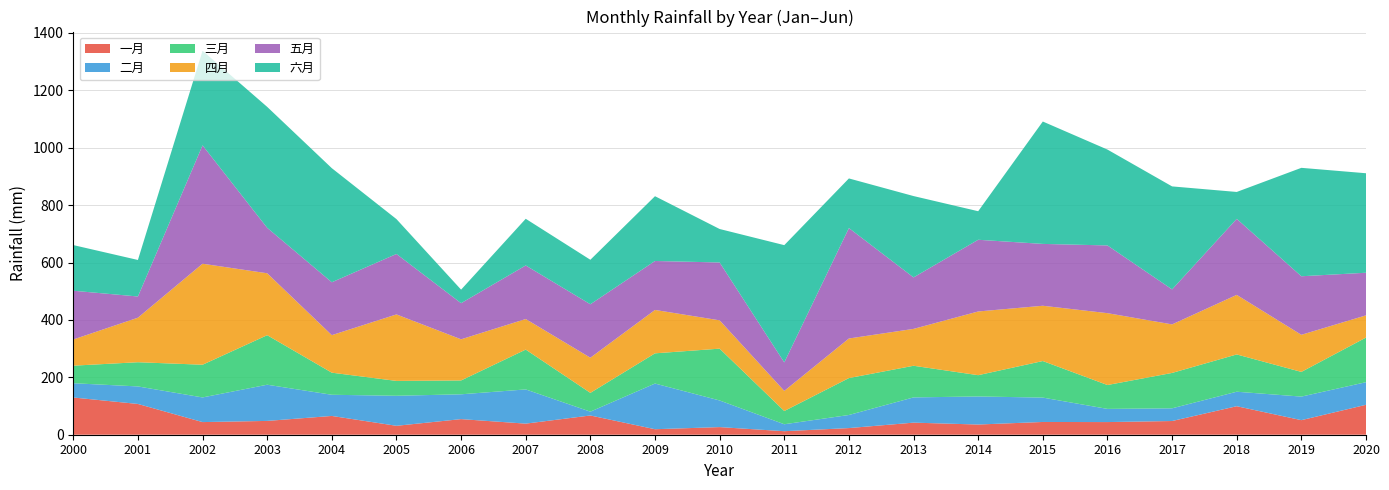

Reading left to right, transcribe all the data shown in this chart.

一月: 129.7	107.2	44.0	48.1	65.4	31.1	54.4	38.6	67.1	19.2	26.6	12.2	23.1	42.1	35.5	44.4	44.1	47.7	99.3	50.8	104.2
二月: 49.7	61.1	85.9	126.1	73.7	104.6	86.5	119.2	13.3	159.1	92.8	24.3	45.6	87.9	97.8	84.9	45.9	44.3	50.5	82.1	78.8
三月: 61.1	84.3	114.0	172.6	77.0	51.8	48.2	138.8	65.5	105.3	180.6	46.1	128.6	110.2	74.2	127.4	83.2	123.3	129.9	86.0	155.5
四月: 91.2	155.1	351.9	215.8	130.8	231.7	143.4	106.5	122.5	151.2	98.7	70.1	137.9	128.5	222.0	192.6	250.4	169.1	207.5	129.2	77.4
五月: 169.8	73.9	412.4	158.4	184.3	210.6	125.8	186.6	186.2	170.5	201.6	99.3	384.8	179.4	249.8	215.5	236.0	121.9	264.9	204.0	148.5
六月: 159.1	127.2	329.6	421.3	397.5	121.5	47.2	162.6	155.0	225.7	116.6	408.5	172.9	283.4	99.5	426.4	334.0	358.8	93.7	377.7	346.7